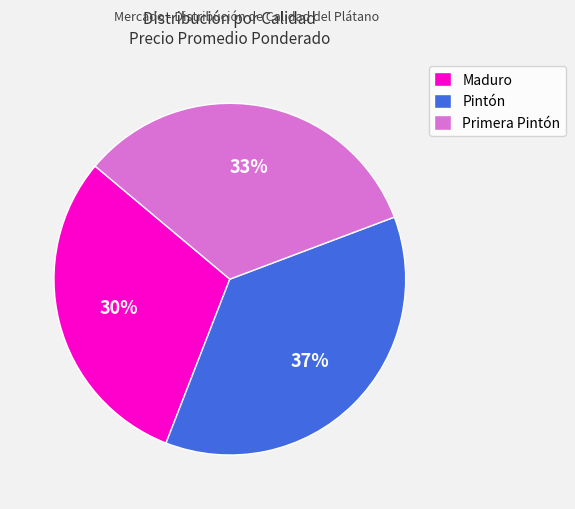

True or false: Primera Pintón accounts for 26% of the total.

False